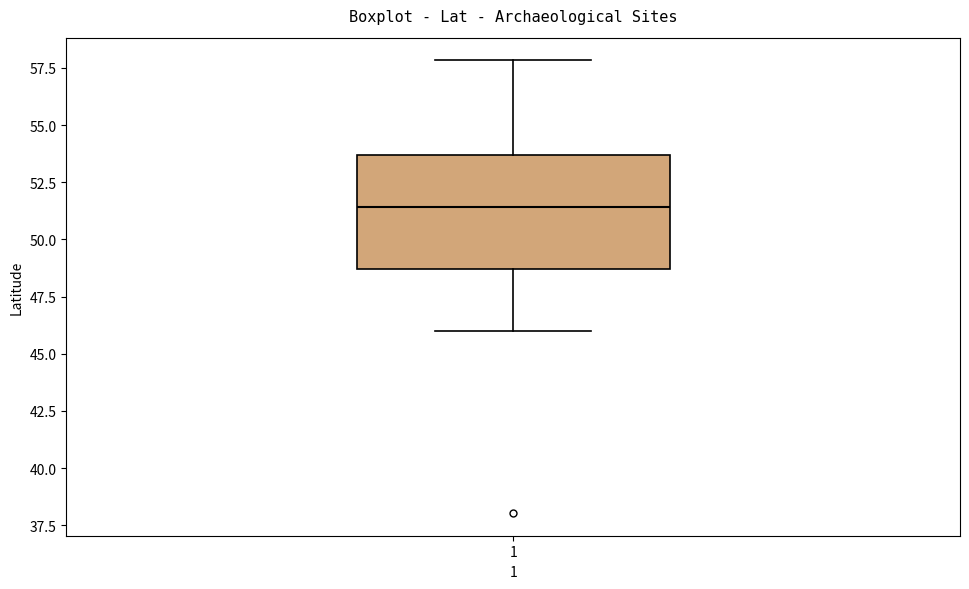

Where does the upper whisker of the box at x = 1 end on the y-axis? The values are not printed on the chart, so give them approximately, as read against the axis.

58.0